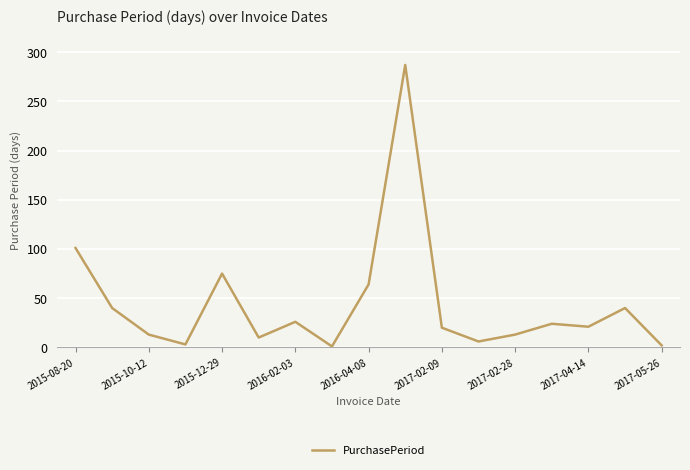

What is the average value?

44